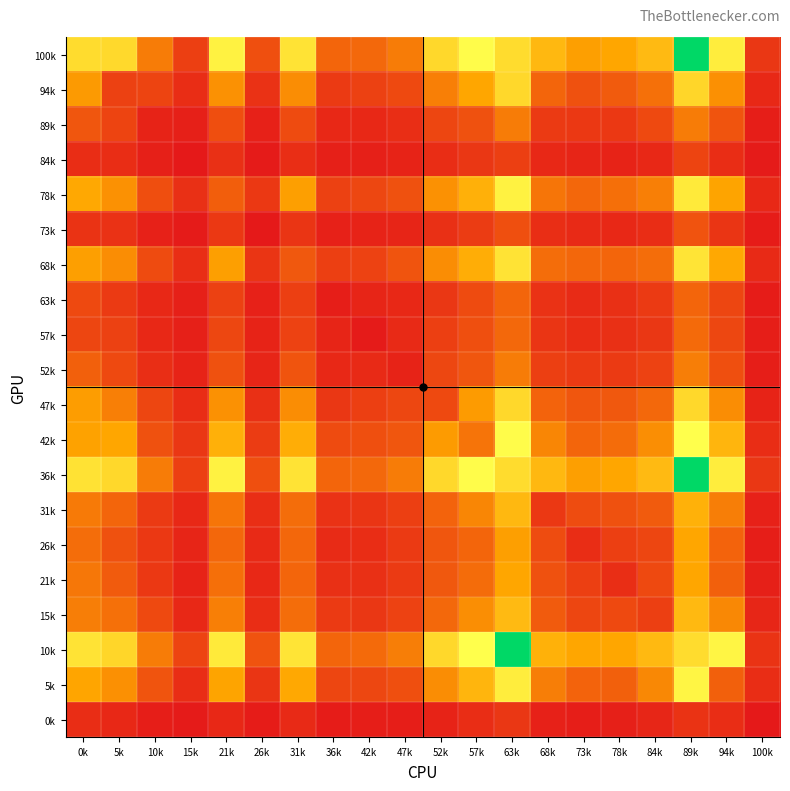

What is the minimum value shown in the chart?

6